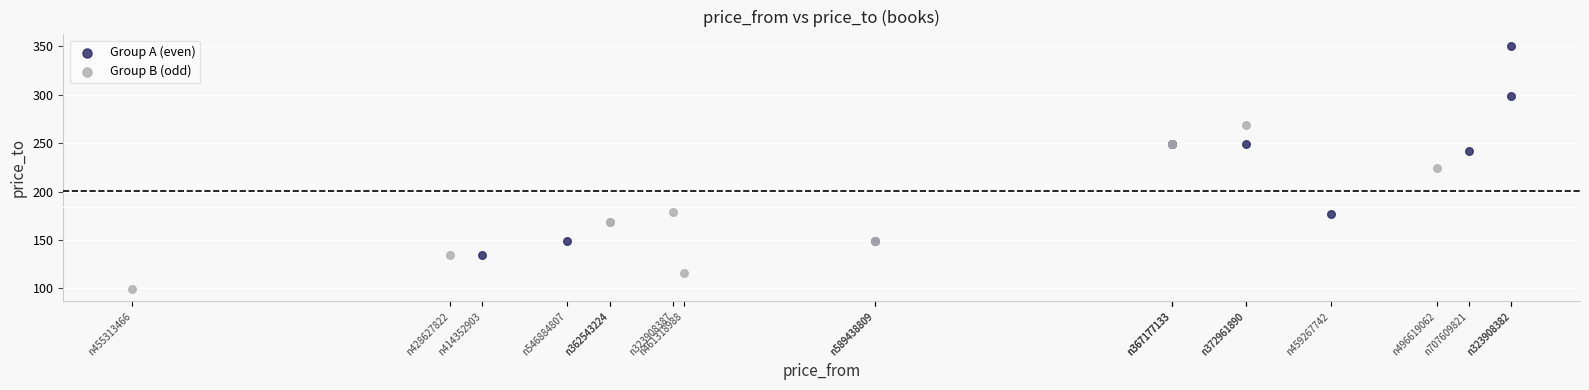

Which series contains the lowest Y value?

Group B (odd)